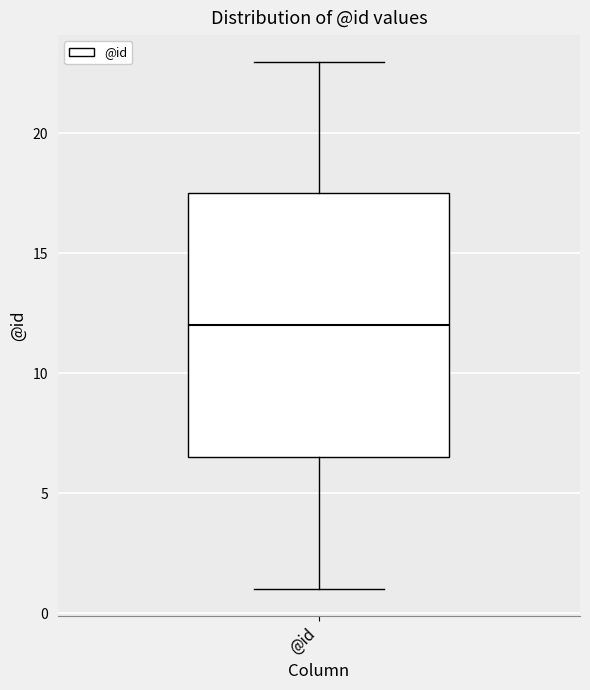

Transcribe this box plot: give where the median line is, the range the box spans, and where the two whiskers end, as read against the y-axis. The values are not printed on the chart, so give them approximately, as read against the axis.

median 12.0, box 6.5 to 17.5, whiskers 1.0 to 23.0